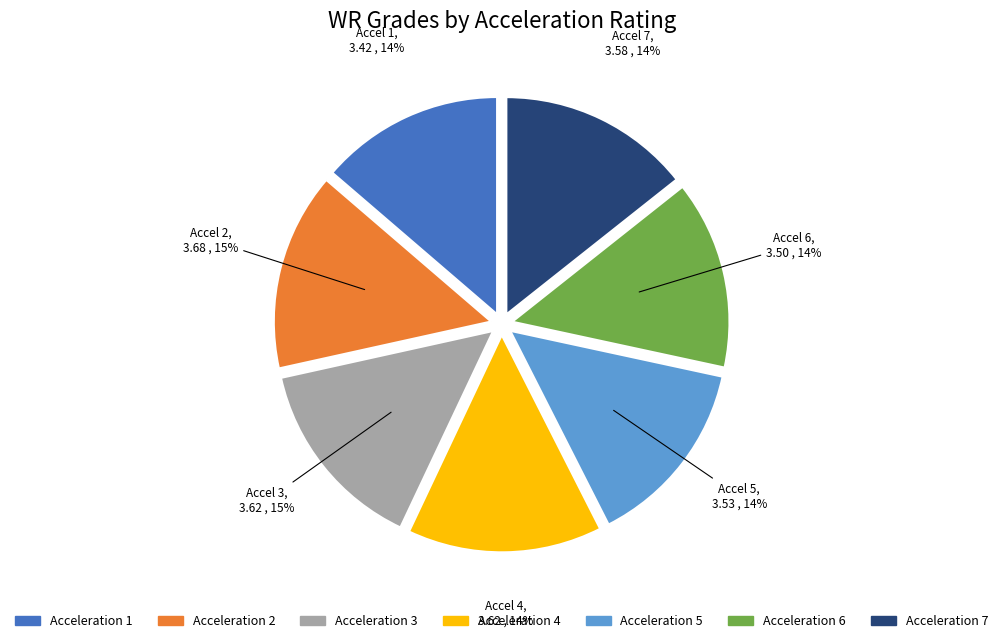

Count the number of slices in the pie.

7